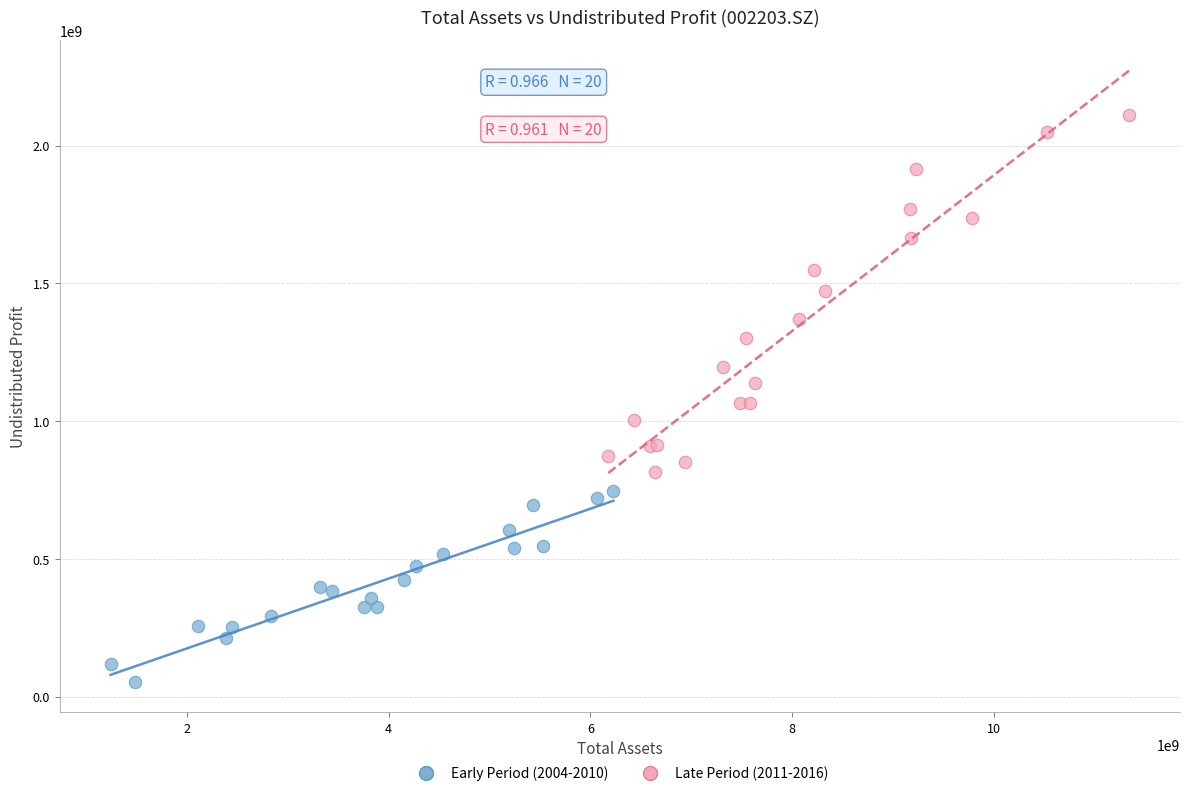

Which series reaches the minimum Y coordinate?

Early Period (2004-2010)